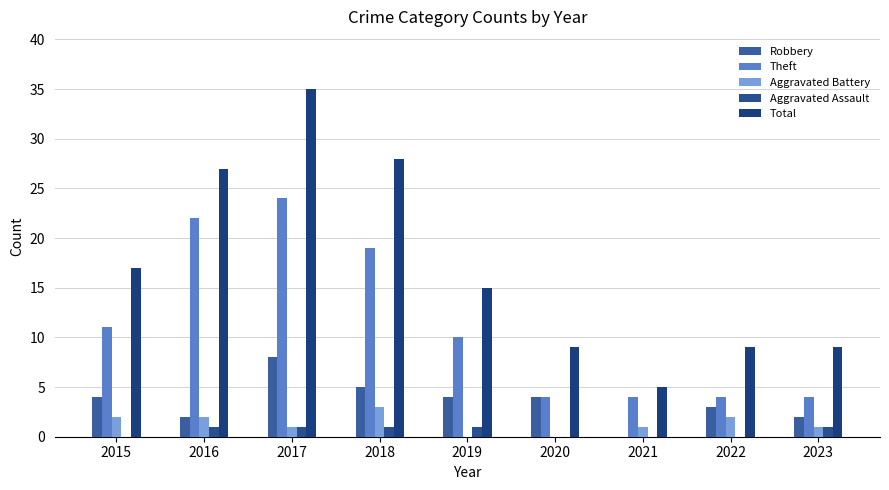

Reading left to right, list all the values displayed in this chart.

Robbery: 2015=4	2016=2	2017=8	2018=5	2019=4	2020=4	2021=0	2022=3	2023=2
Theft: 2015=11	2016=22	2017=24	2018=19	2019=10	2020=4	2021=4	2022=4	2023=4
Aggravated Battery: 2015=2	2016=2	2017=1	2018=3	2019=0	2020=0	2021=1	2022=2	2023=1
Aggravated Assault: 2015=0	2016=1	2017=1	2018=1	2019=1	2020=0	2021=0	2022=0	2023=1
Total: 2015=17	2016=27	2017=35	2018=28	2019=15	2020=9	2021=5	2022=9	2023=9